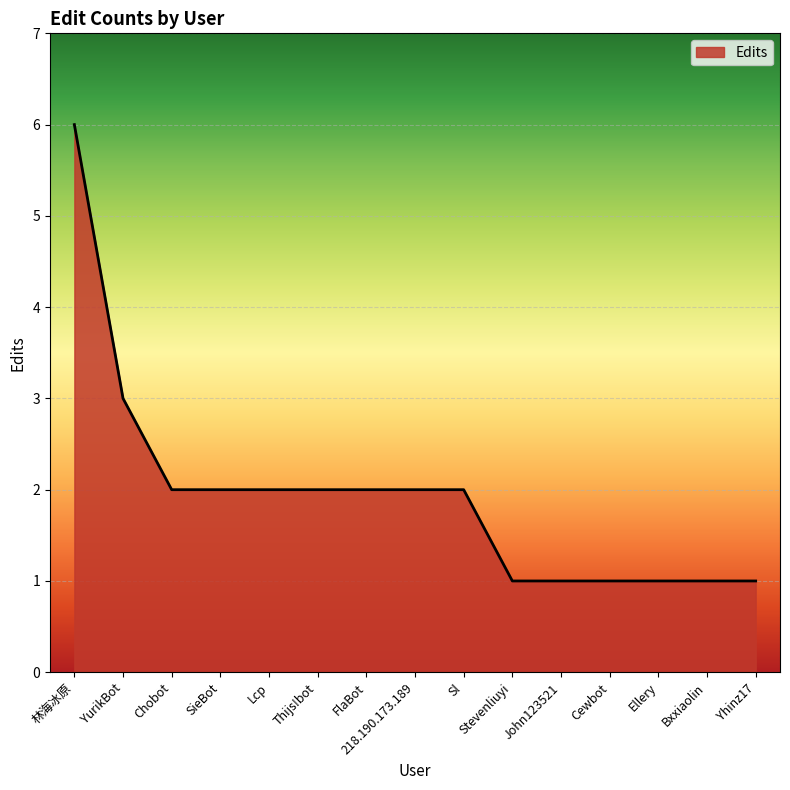

Which has a higher value, 林海冰原 or Yhinz17?

林海冰原